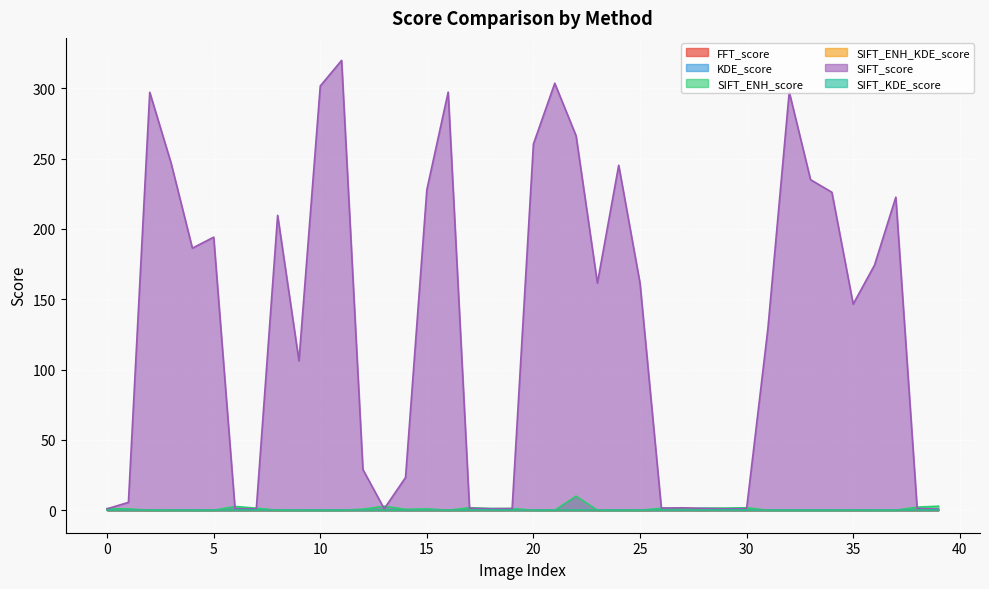

The SIFT_KDE_score series shows 0.0 at 36. True or false?

False